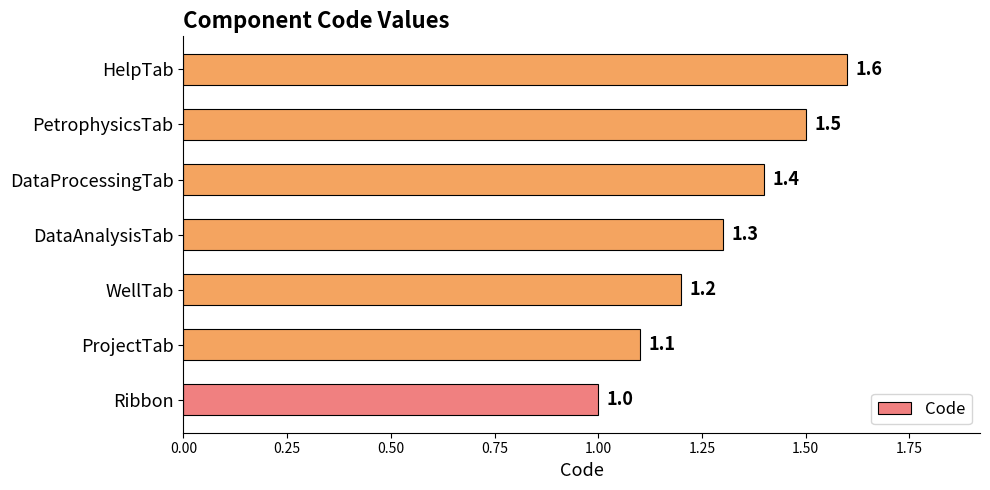

List the labels in order of value, largest first.

HelpTab, PetrophysicsTab, DataProcessingTab, DataAnalysisTab, WellTab, ProjectTab, Ribbon